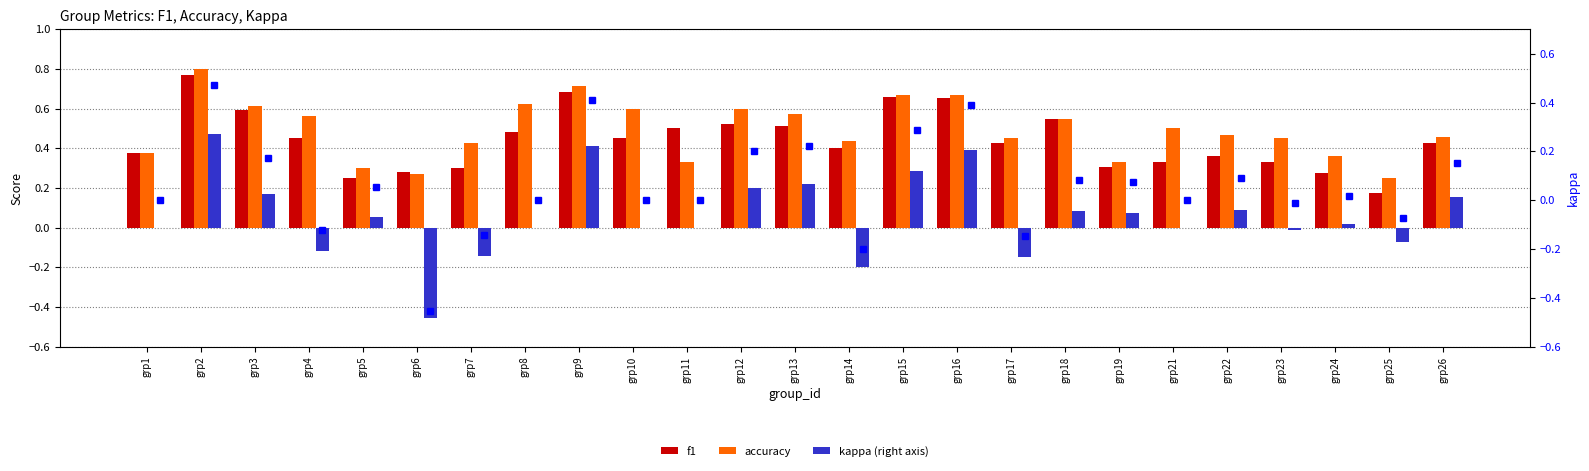

What is the spread (max minus min) of values at grp21?

0.5